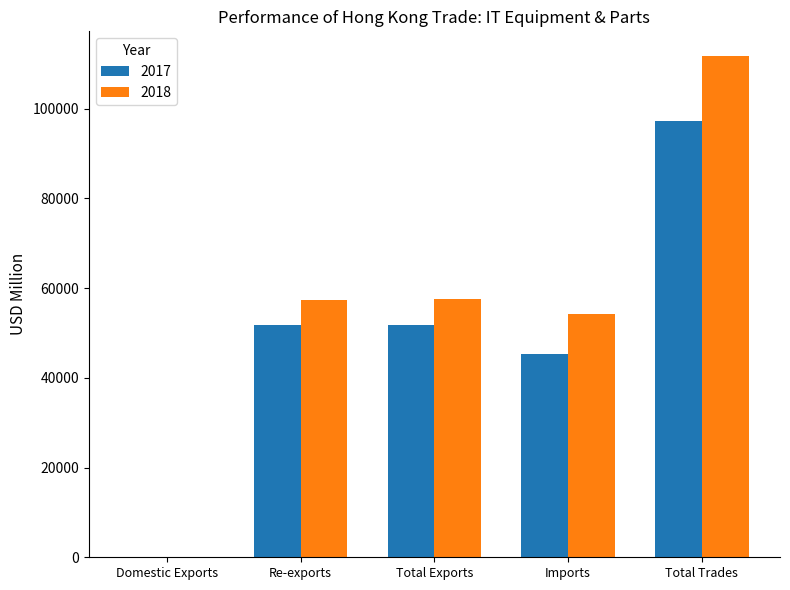

What is the total value across all series at Total Trades?

208809.9